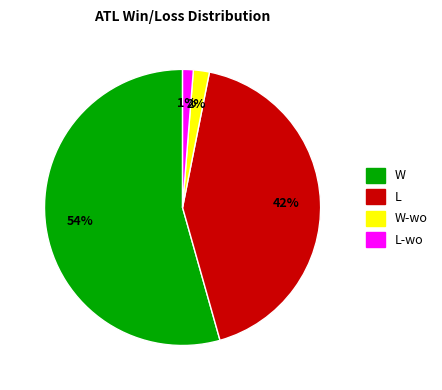

To the nearest percent, what portion does L represent?

42%